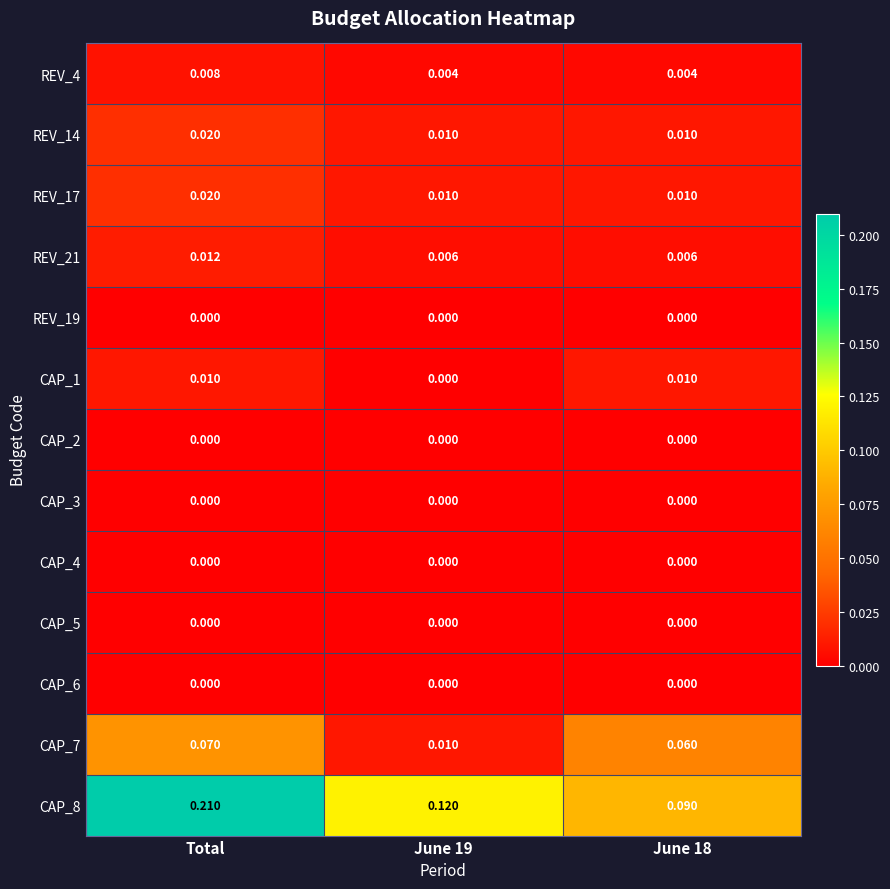

Is the value of REV_14 at Total greater than the value of CAP_8 at June 18?

No